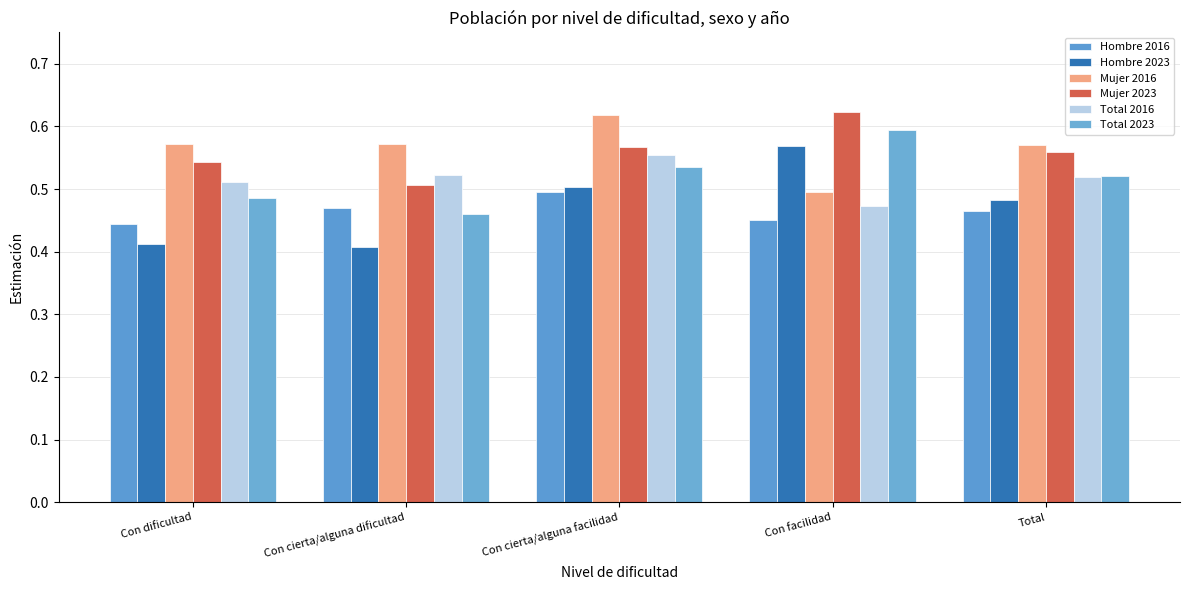

At which category is the sum across all series the highest?

Con cierta/alguna facilidad